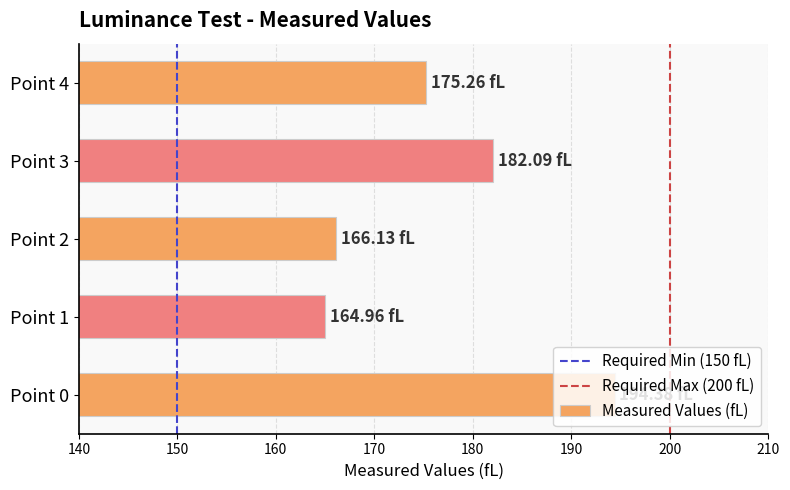

What is the average value?

176.6